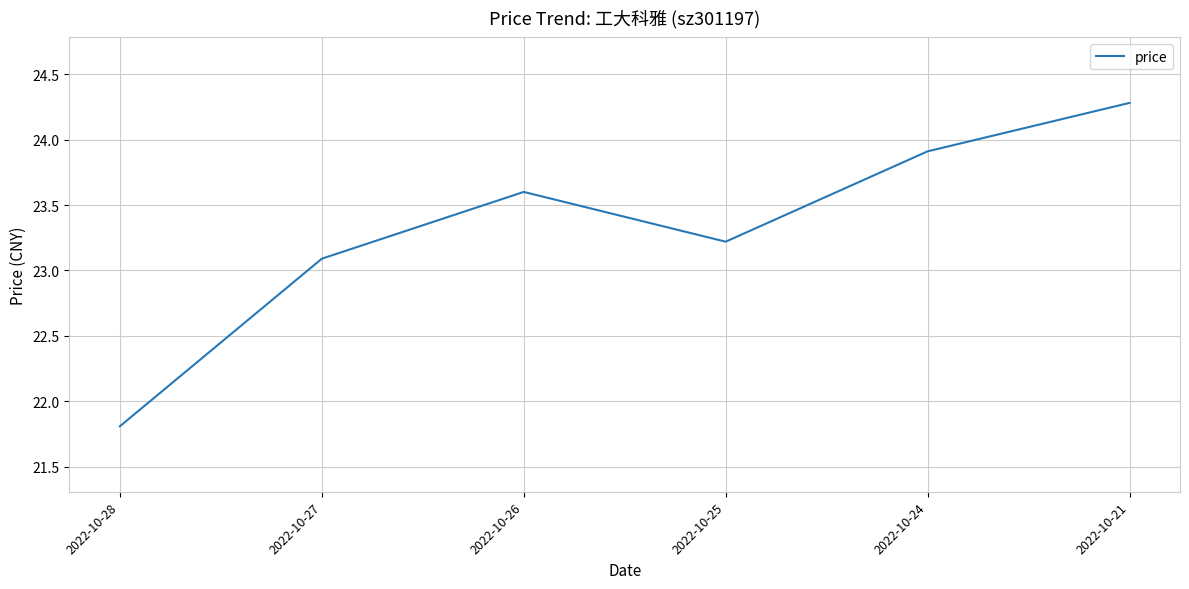

What is the smallest value displayed?

21.8